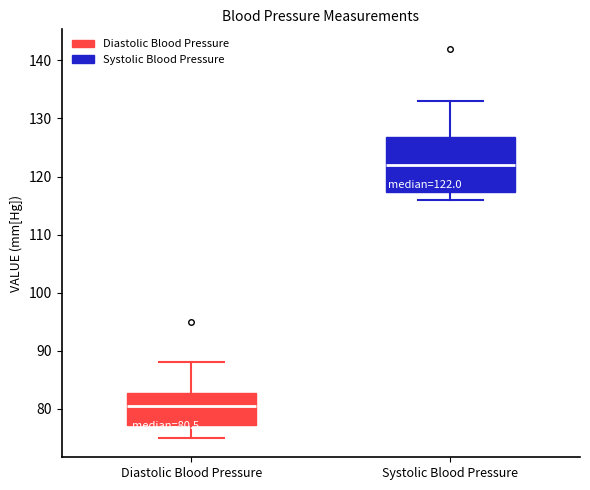

Which box has the lowest median line?

Diastolic Blood Pressure